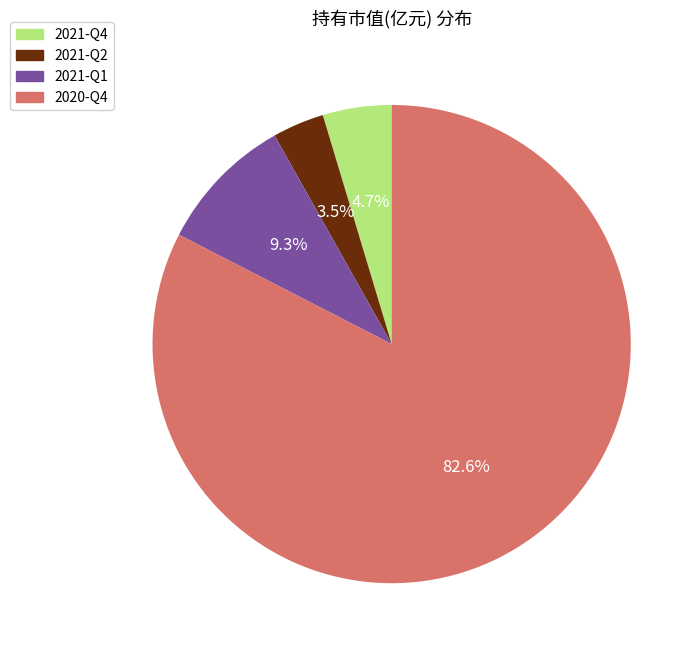

Between 2021-Q2 and 2021-Q1, which is larger?

2021-Q1